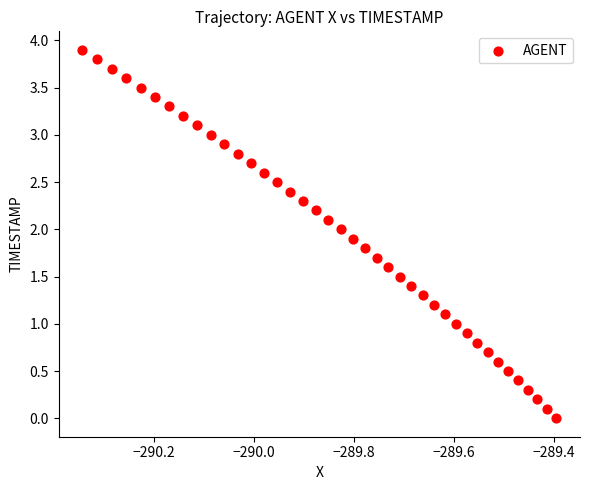

What is the range of Y values (max minus min)?

3.9